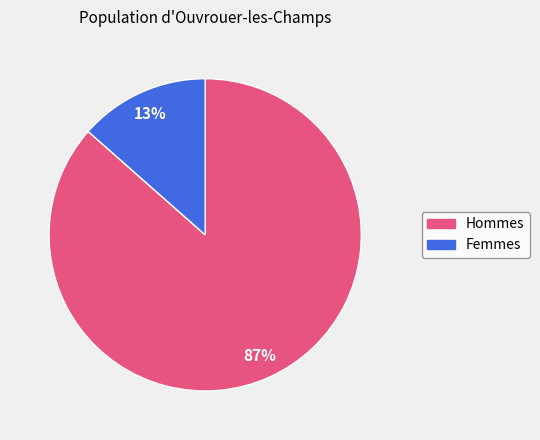

To the nearest percent, what is the average slice percentage?

50%